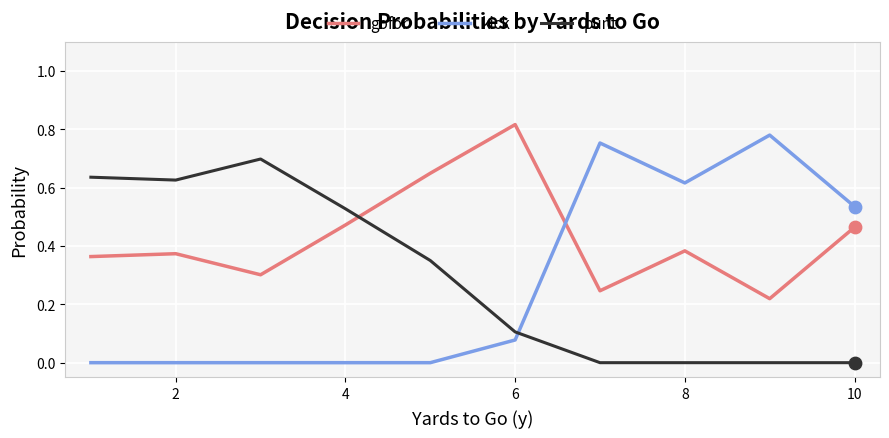

Which series has the largest total across all categories?

gofor